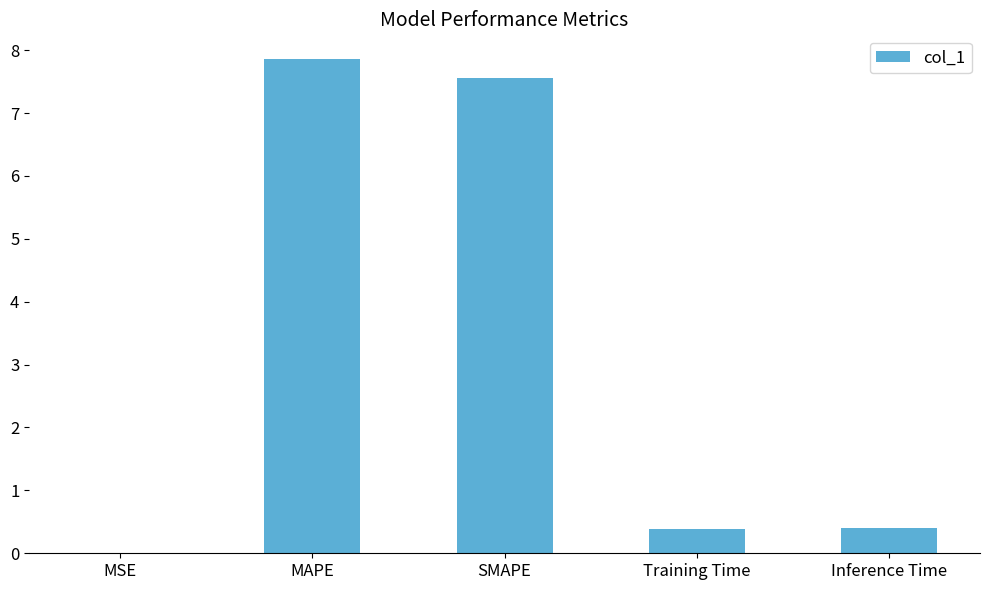

Which has a higher value, MAPE or Inference Time?

MAPE